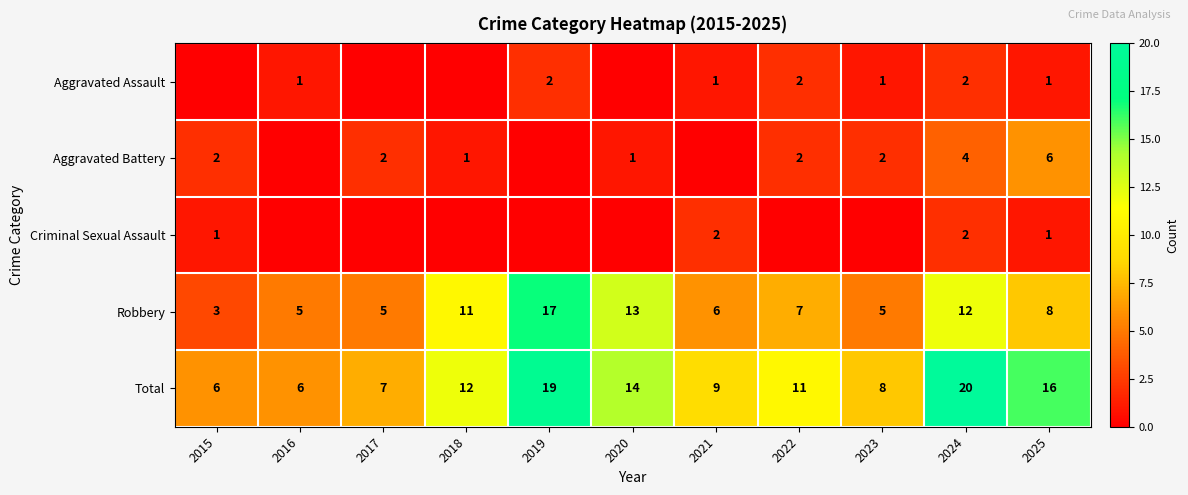

At which category is the sum across all series the highest?

2024